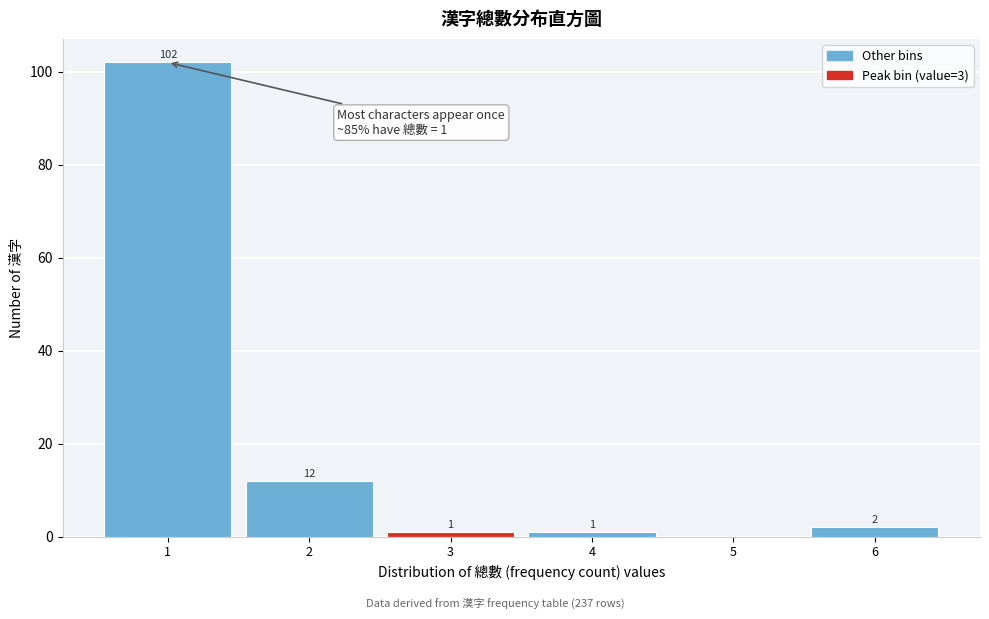

Which range on the x-axis has the tallest bar?

0.5 to 1.5